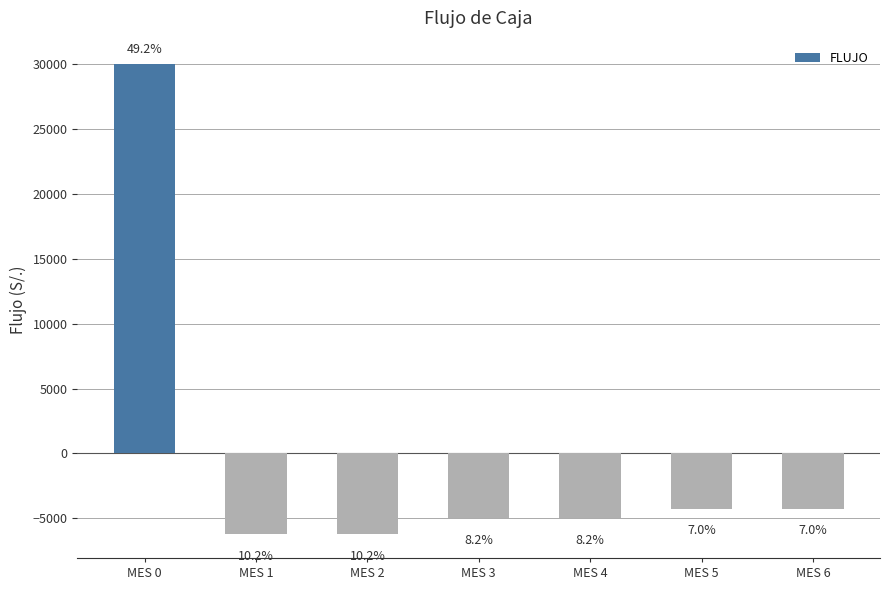

List the labels in order of value, smallest first.

MES 1, MES 2, MES 3, MES 4, MES 5, MES 6, MES 0